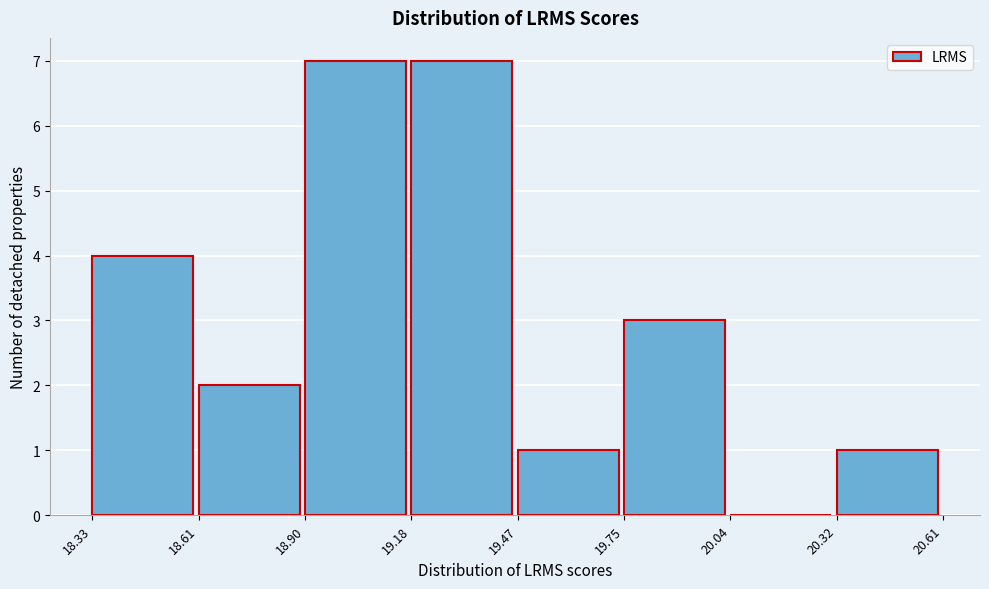

How tall is the bar that spans 18.90 to 19.18 on the x-axis? The values are not printed on the chart, so give them approximately, as read against the axis.

7